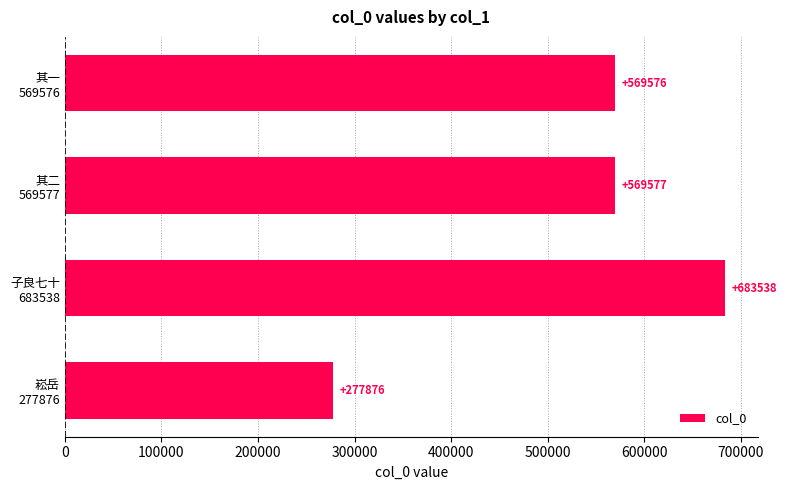

Reading top to bottom, list all the values displayed in this chart.

569576	569577	683538	277876